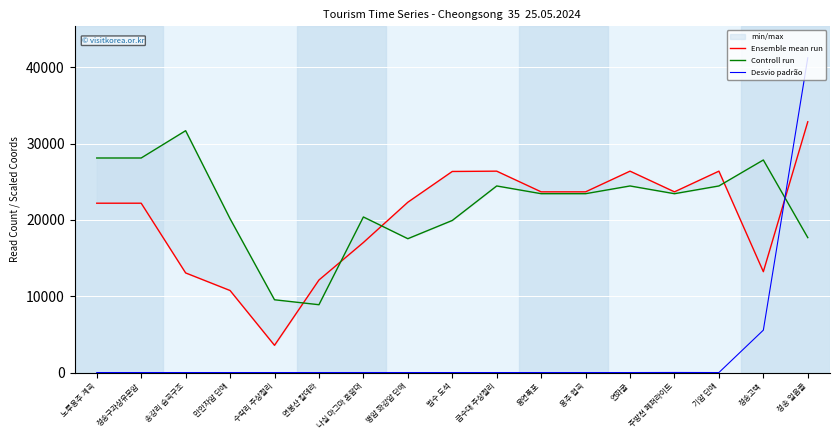

What is the approximate value of Controll run at 노루용추 계곡?

28101.6